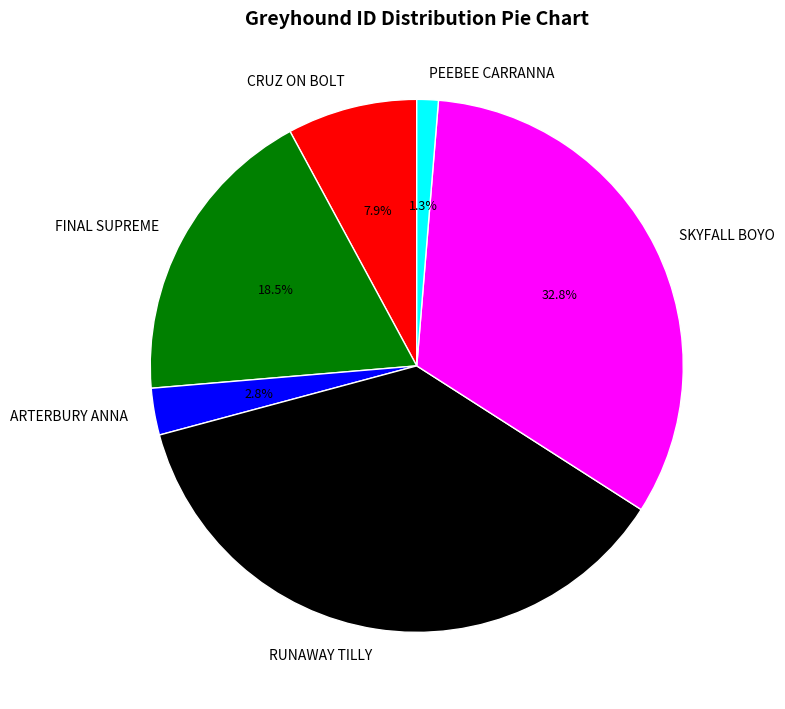

What is the largest slice in the pie chart?

RUNAWAY TILLY